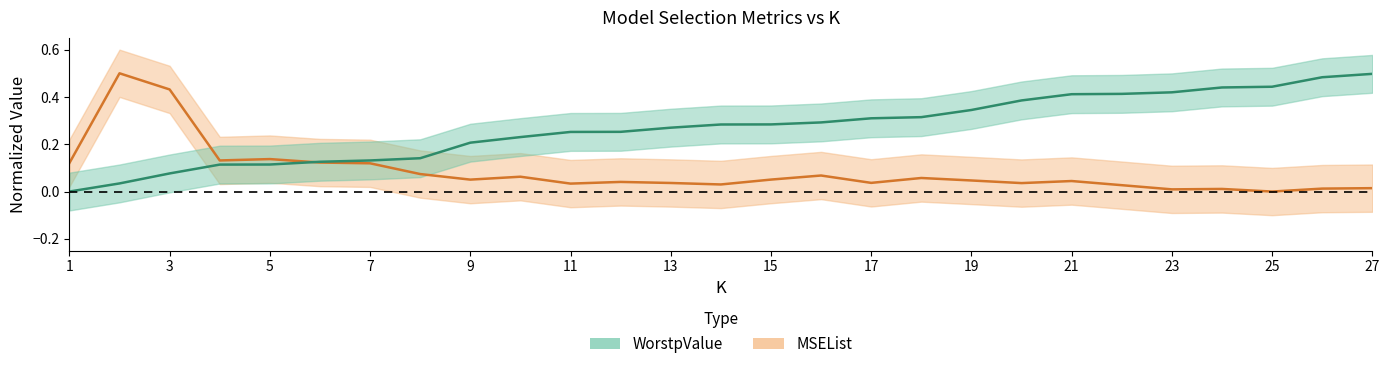

Which series has the widest spread of values?

MSEList